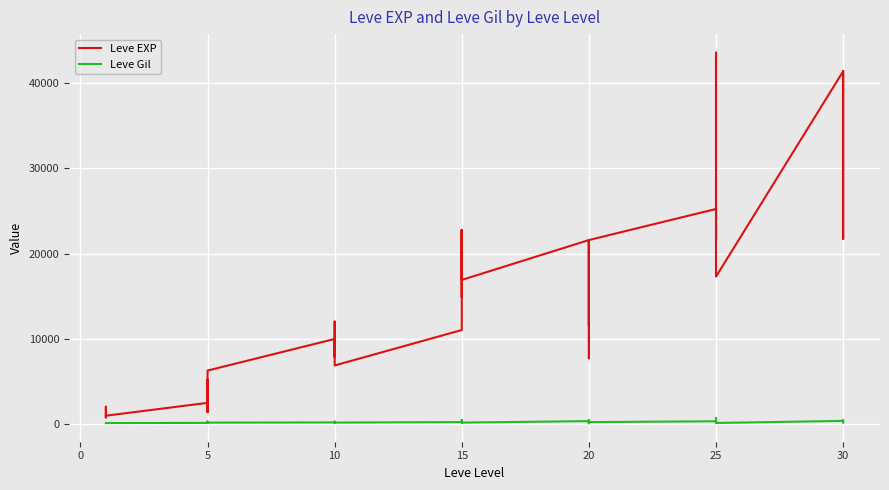

What is the difference between the Leve Gil values at 20 and 15?

367